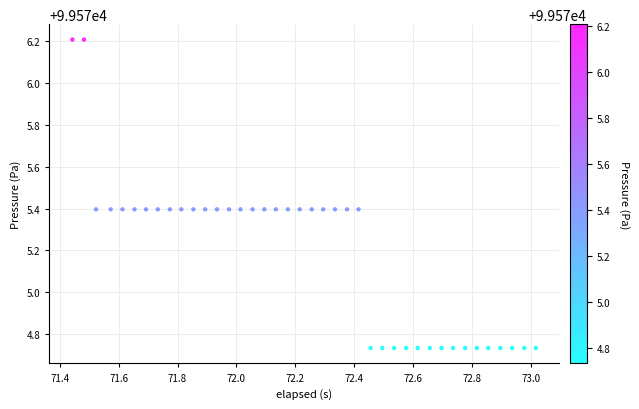

What is the range of X values (max minus min)?

1.6